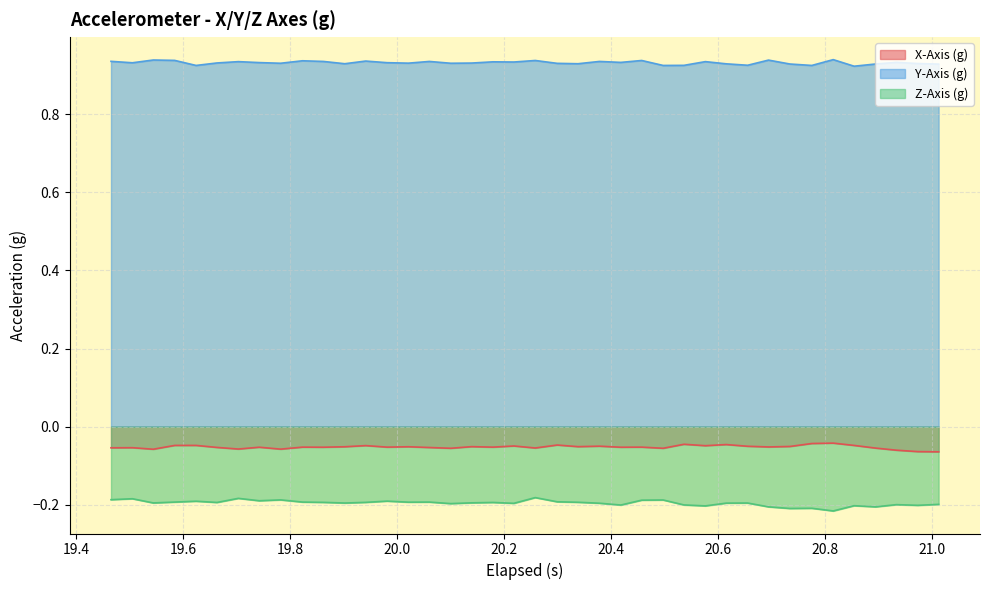

True or false: Y-Axis (g) and X-Axis (g) cross at least once.

False